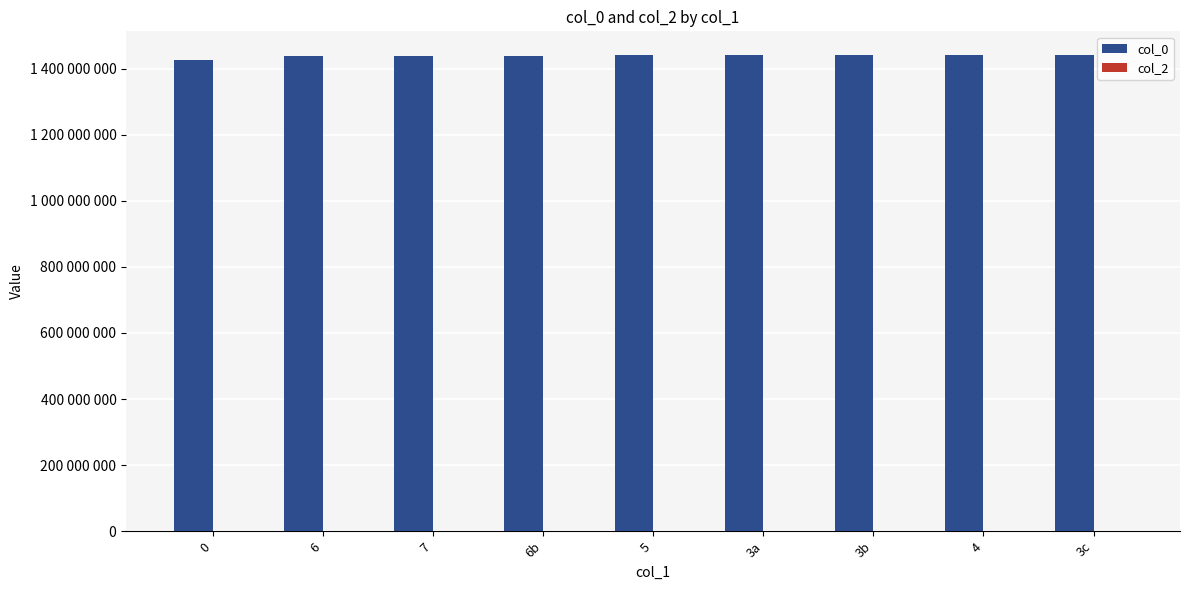

What position from the left is 6?

2